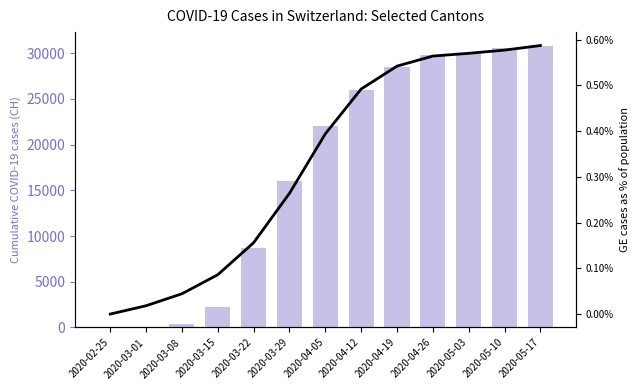

What is the spread (max minus min) of values at 2020-03-15?

2195.9